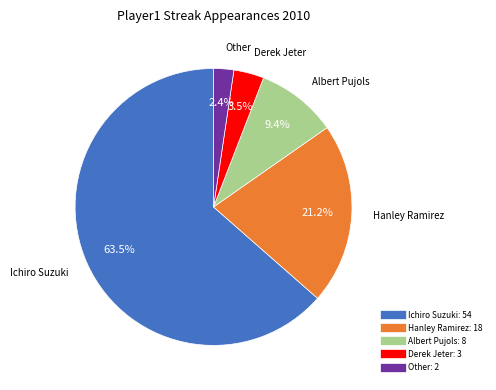

To the nearest percent, what is the combined percentage of Ichiro Suzuki and Hanley Ramirez?

85%